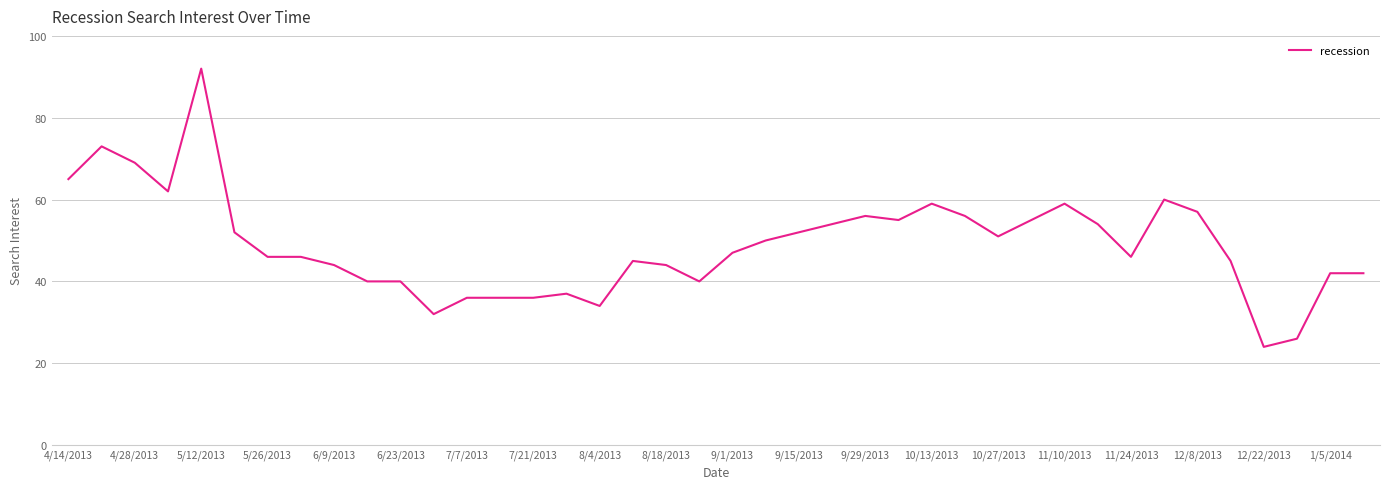

What is the smallest value displayed?

24